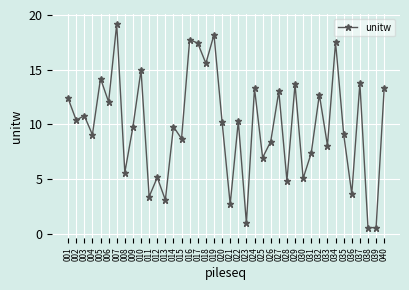

True or false: the data shows 1.6 at 028.

False